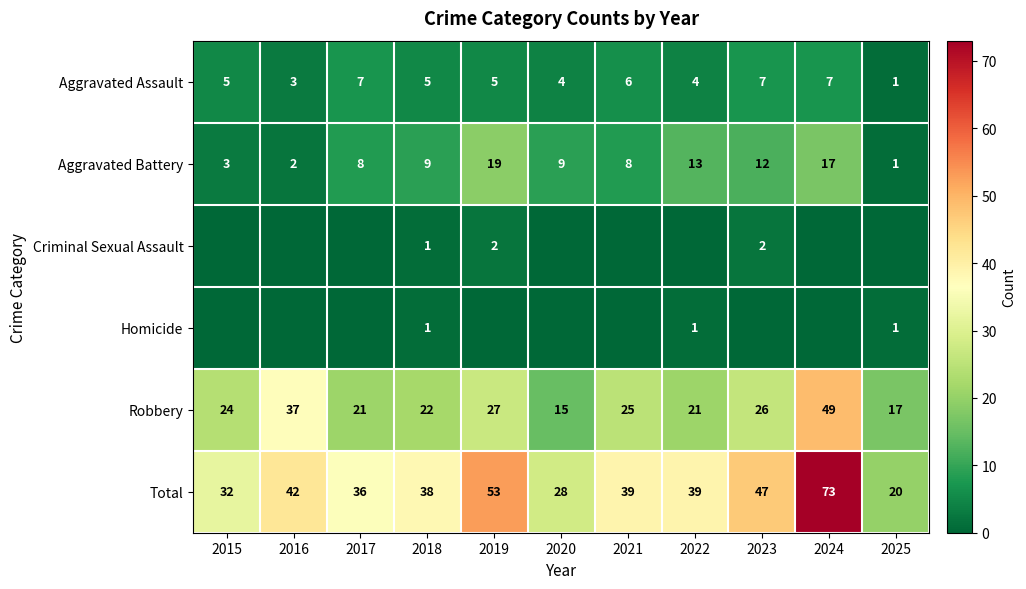

Is it true that Aggravated Battery equals 1 at 2025?

True